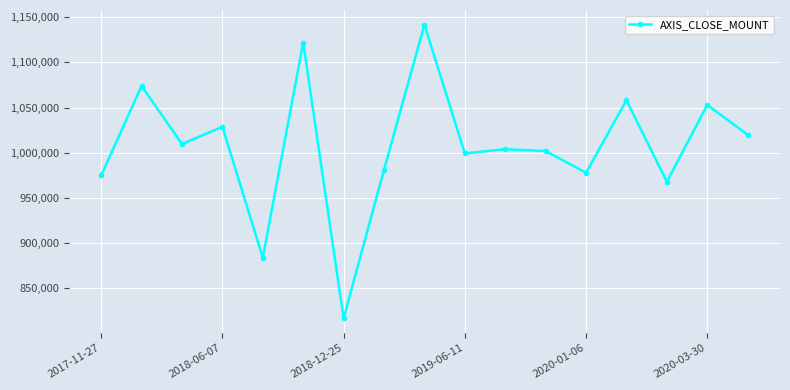

Reading left to right, transcribe all the data shown in this chart.

975000	1074000	1009800	1028800	884000	1122000	816900	981200	1141800	999400	1004000	1002000	978000	1058200	968000	1053000	1020000